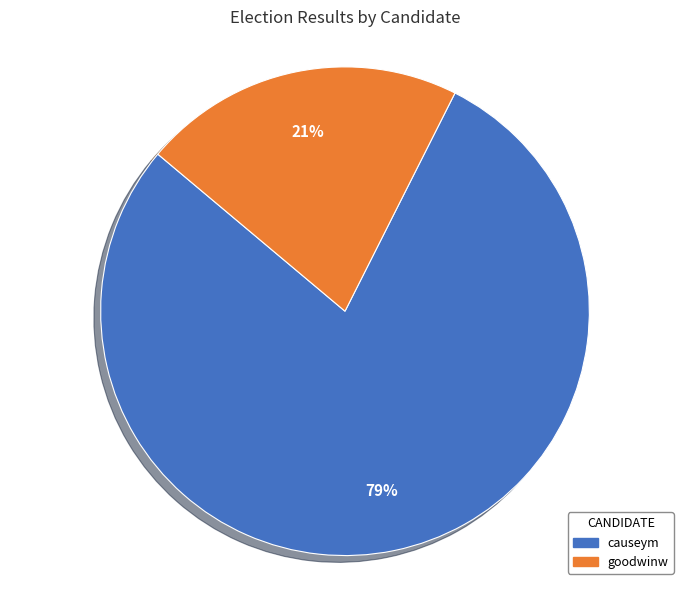

Do causeym and goodwinw together represent more than half of the pie?

Yes